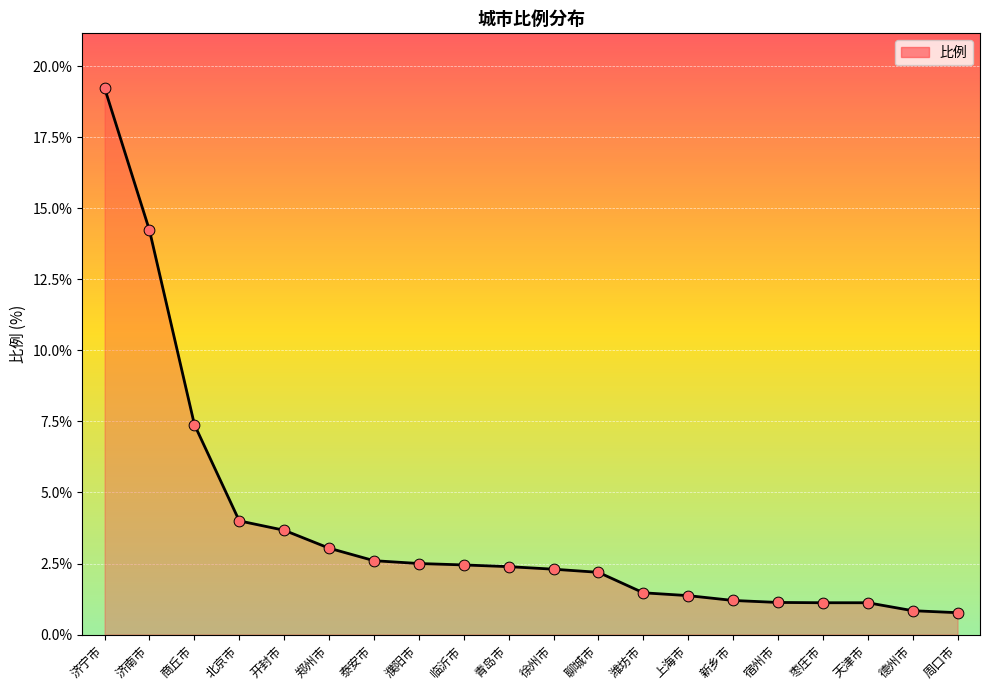

What is the ratio of the value at 濮阳市 to the value at 临沂市?

1.0